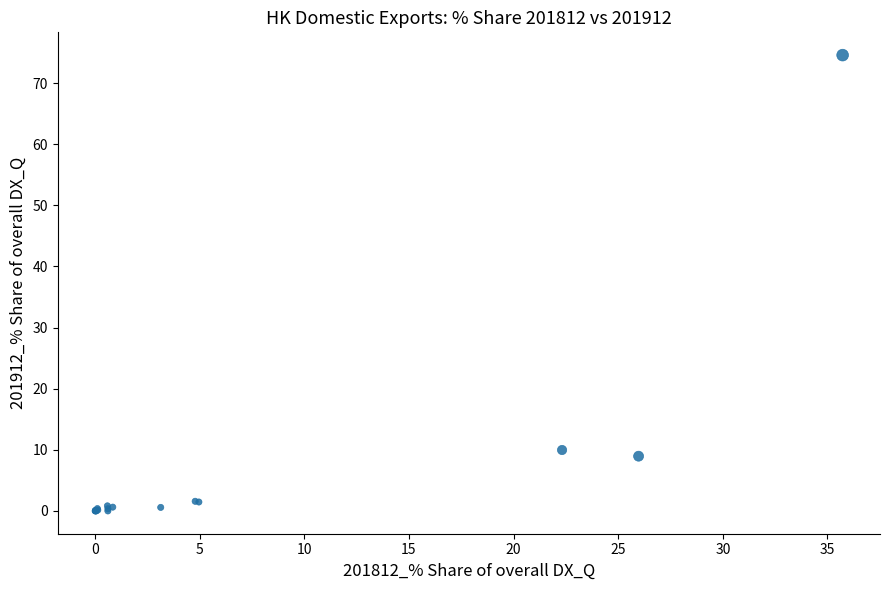

What Y value in the scatter plot is closest to 37?

10.0